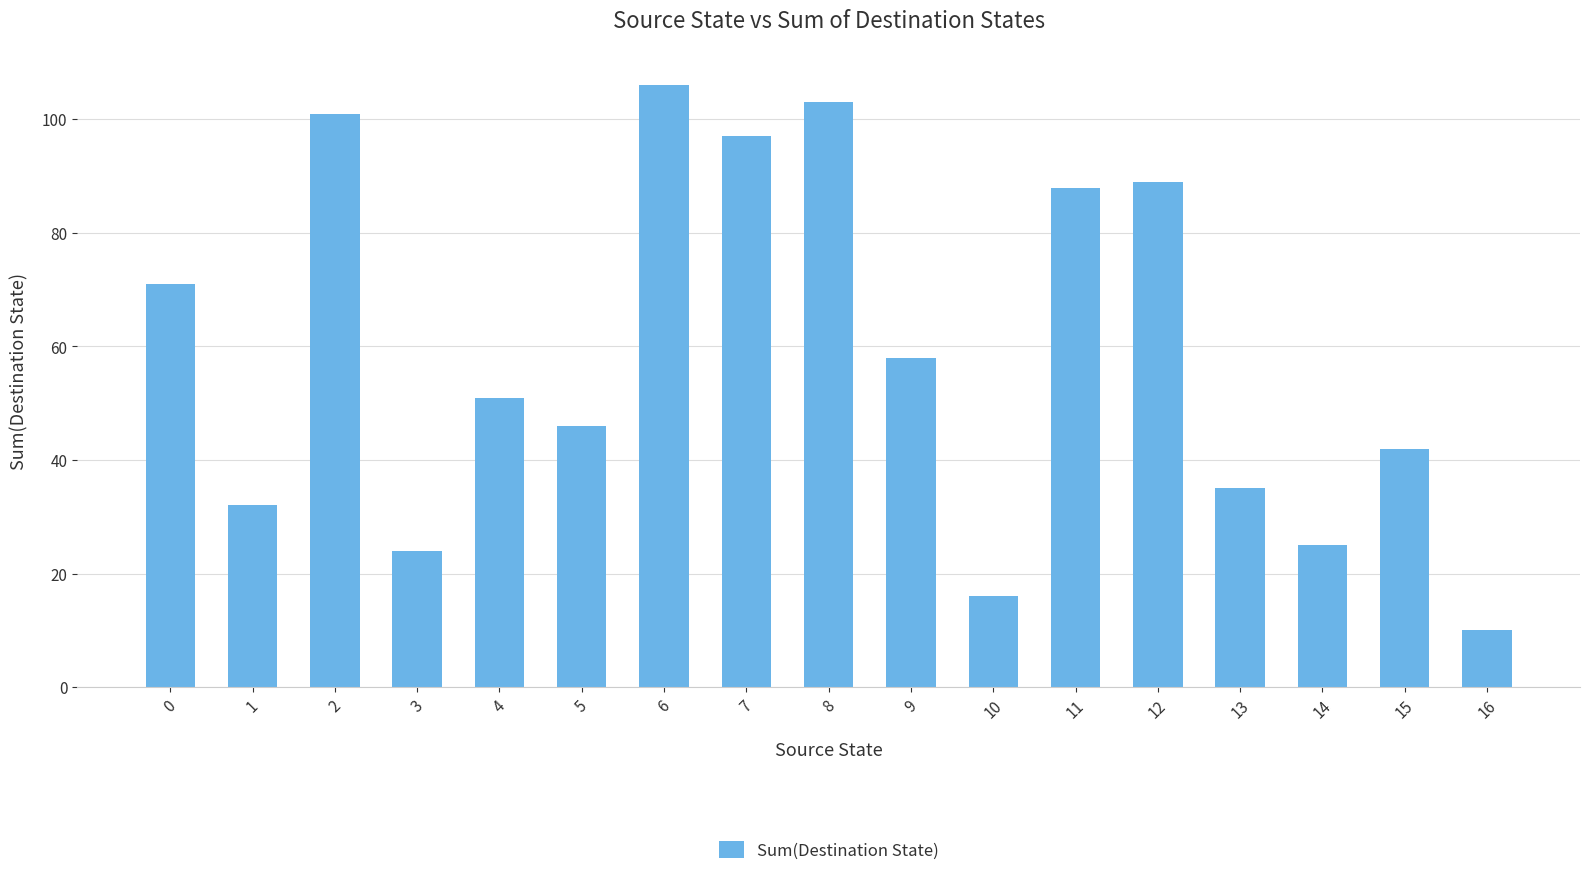

Count the number of data series in this chart.

1